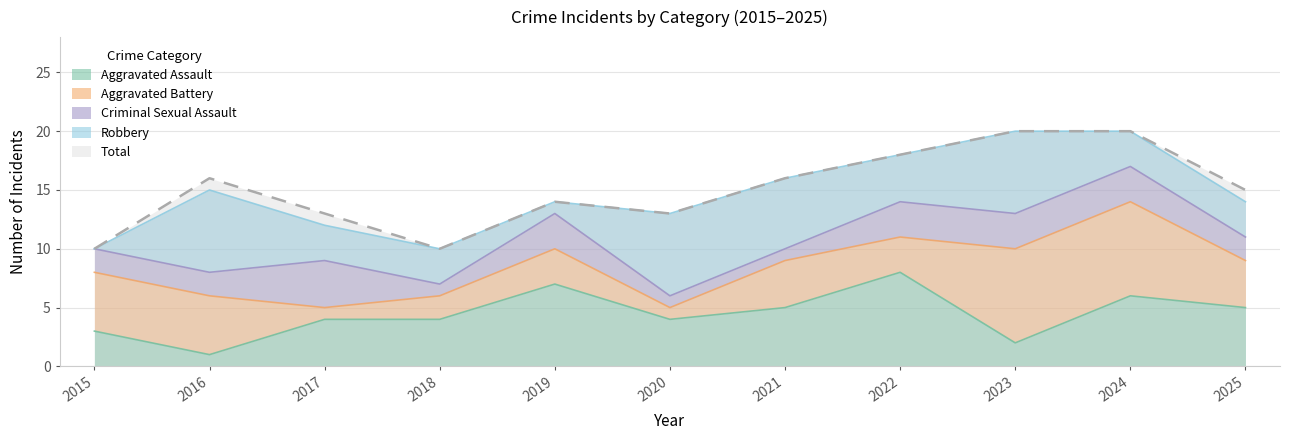

Is the value of Robbery at 2017 greater than the value of Aggravated Assault at 2016?

Yes